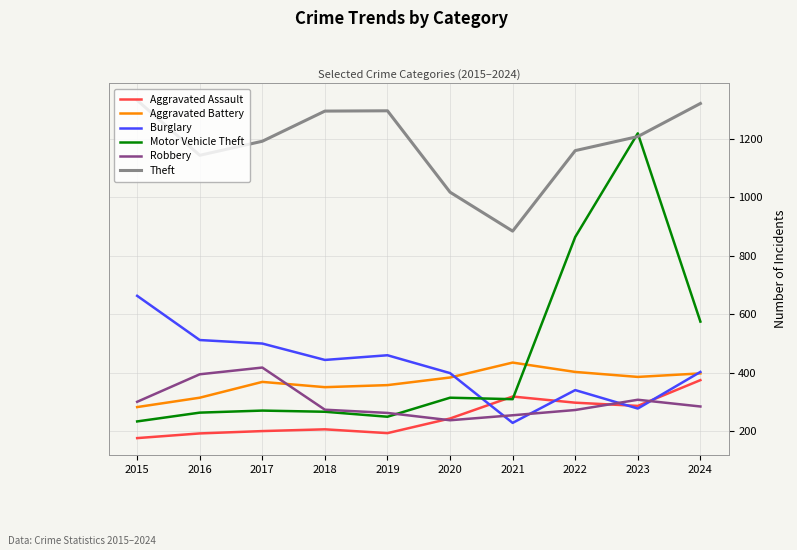

At 2016, list the series in order from largest to smallest.

Theft, Burglary, Robbery, Aggravated Battery, Motor Vehicle Theft, Aggravated Assault